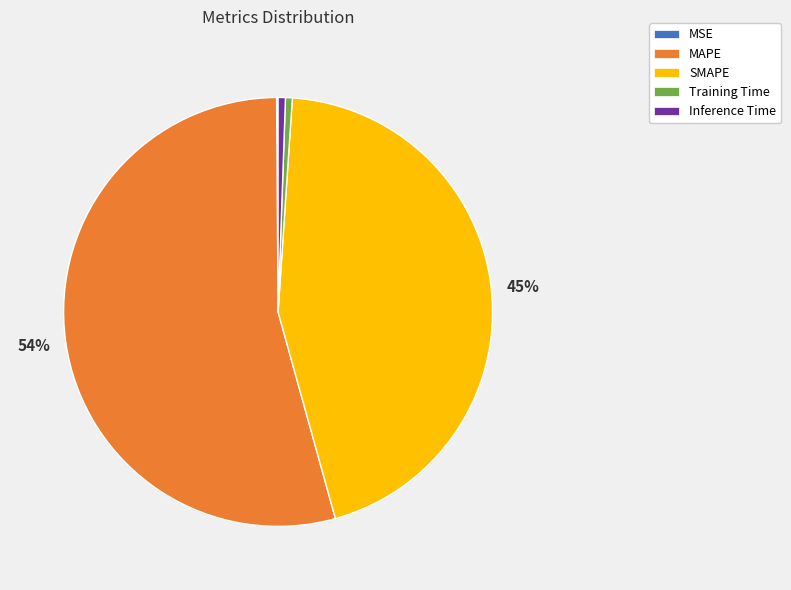

To the nearest percent, what portion does Training Time represent?

1%